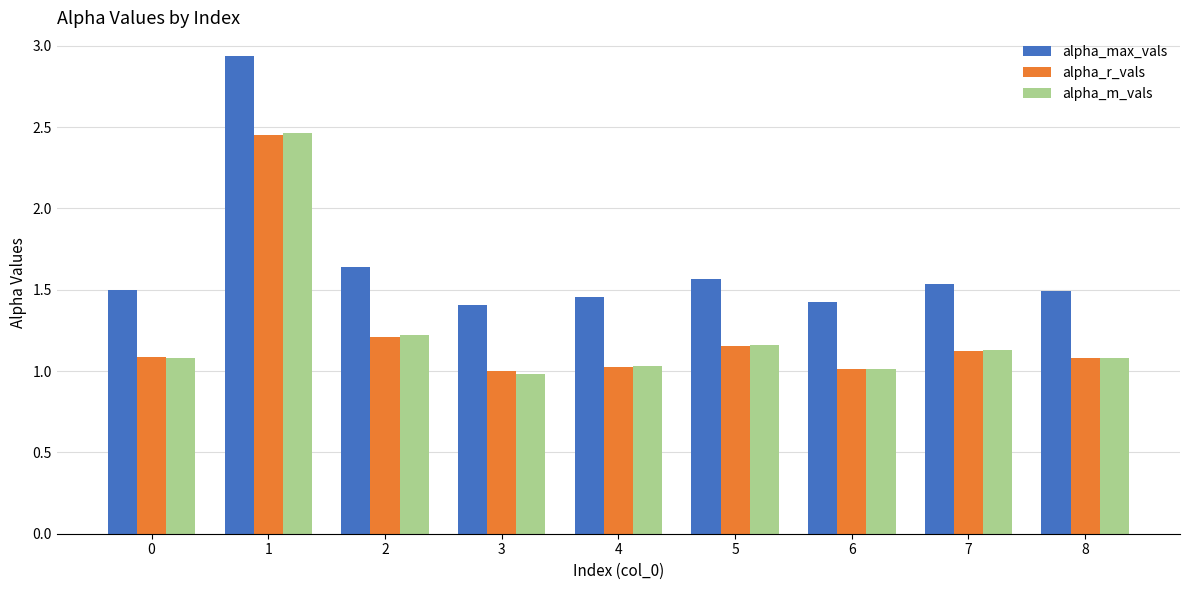

Which series has the widest spread of values?

alpha_max_vals